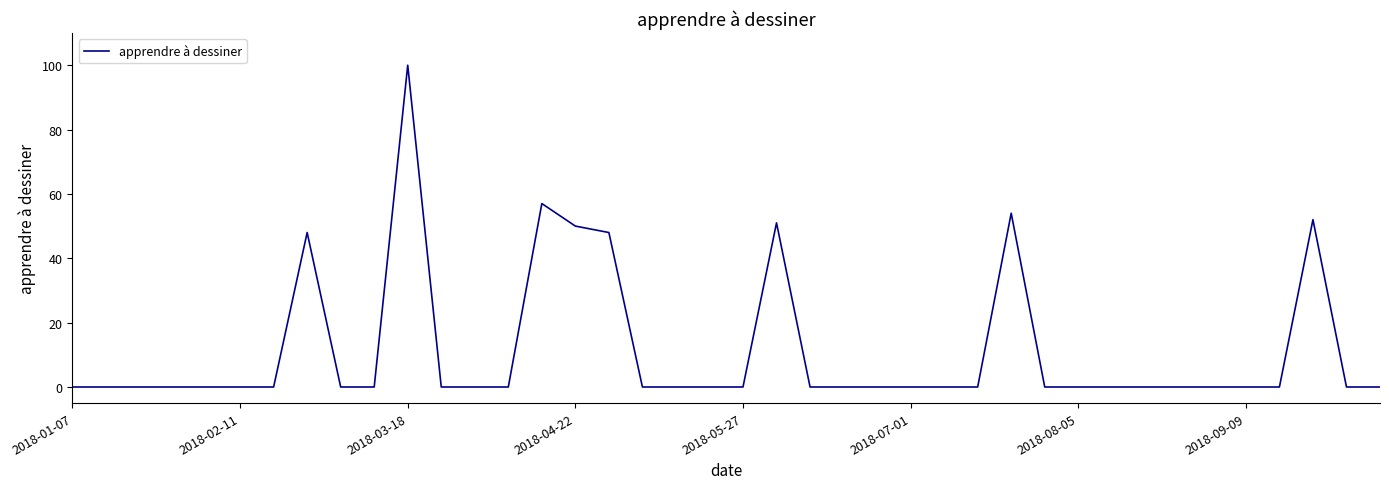

What is the difference between the maximum and minimum values?

100